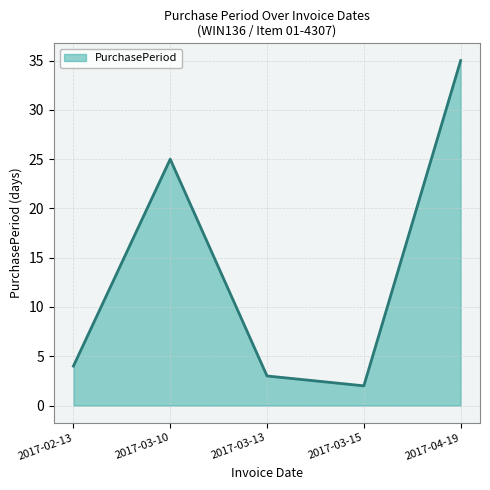

Is it true that the value at 2017-02-13 is 6?

False